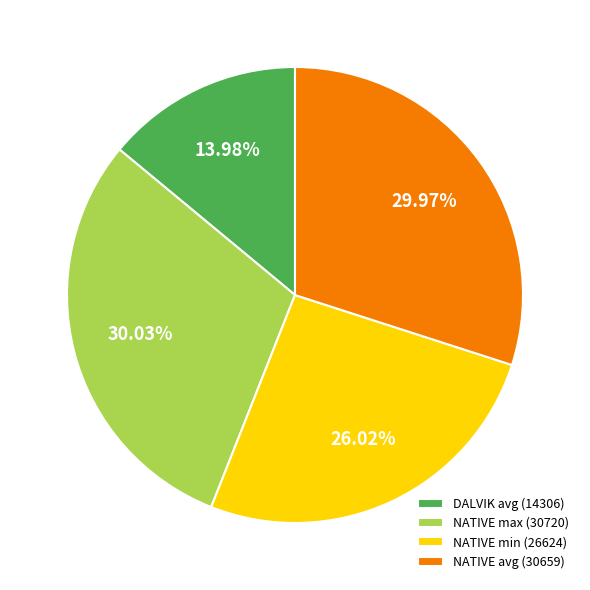

Which has a higher value, NATIVE min (26624) or DALVIK avg (14306)?

NATIVE min (26624)